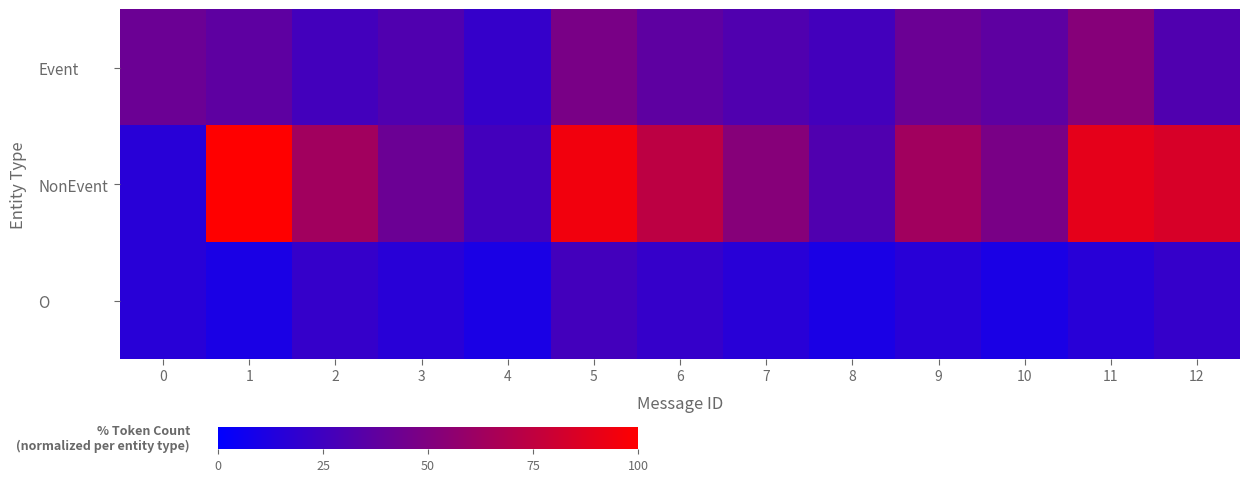

What is the spread (max minus min) of values at 2?

42.1